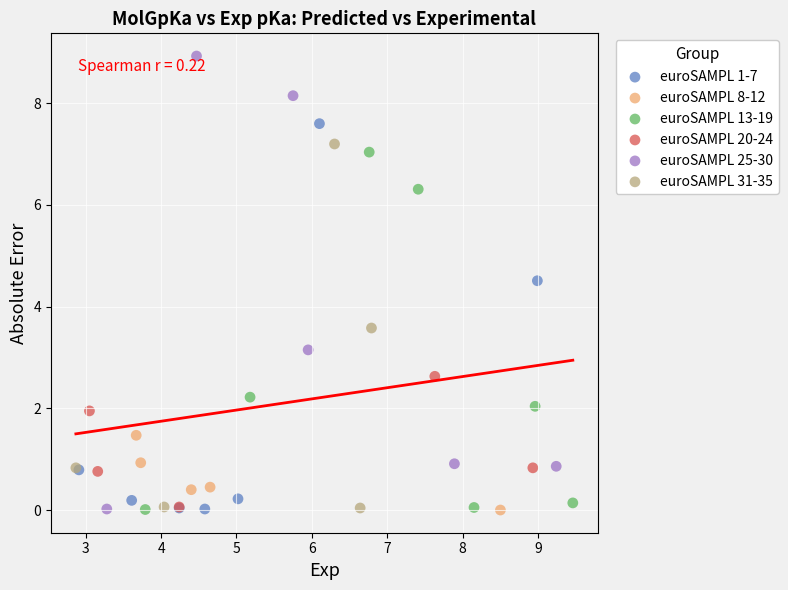

Which series has the largest Y range (max minus min)?

euroSAMPL 25-30